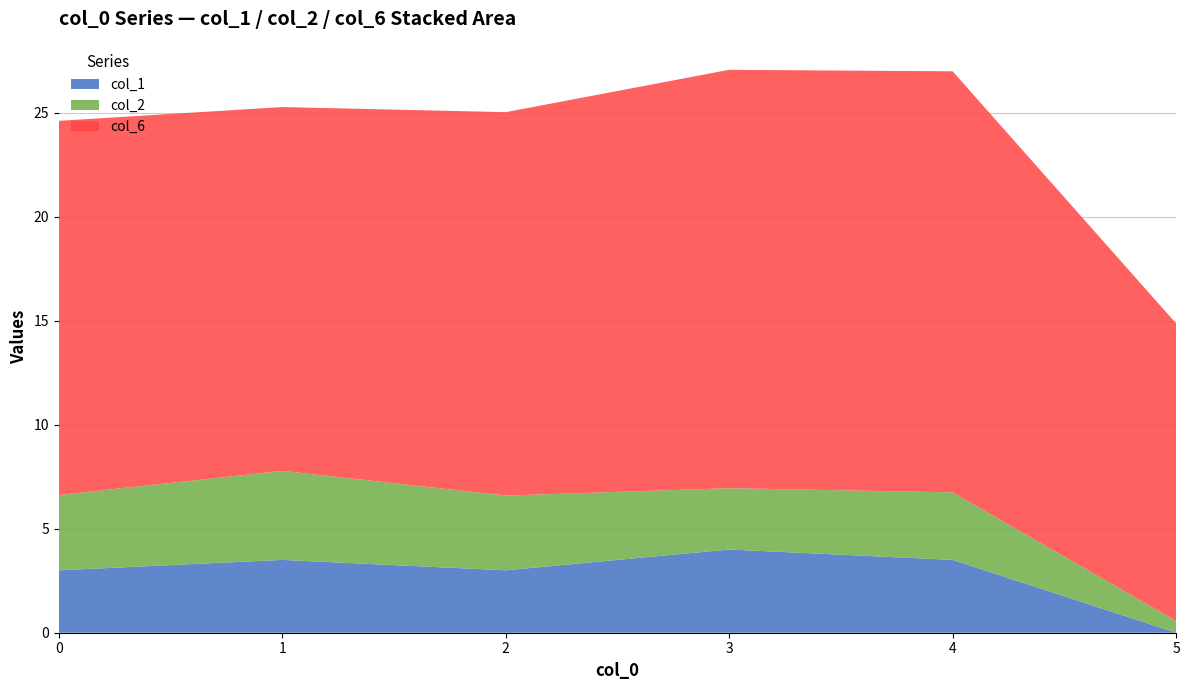

What is the highest value of the col_1 series?

4.0